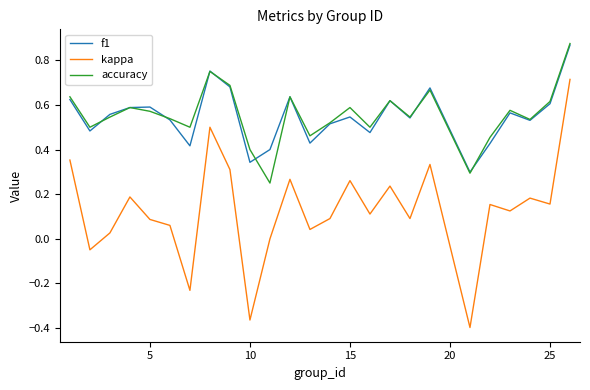

Does the chart have visible grid lines?

No